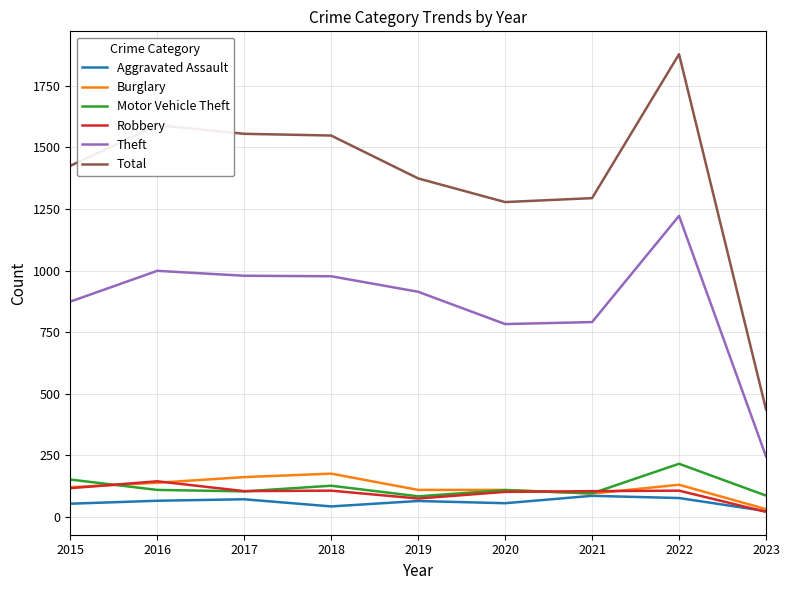

At how many categories does at least one series exceed 671?

8